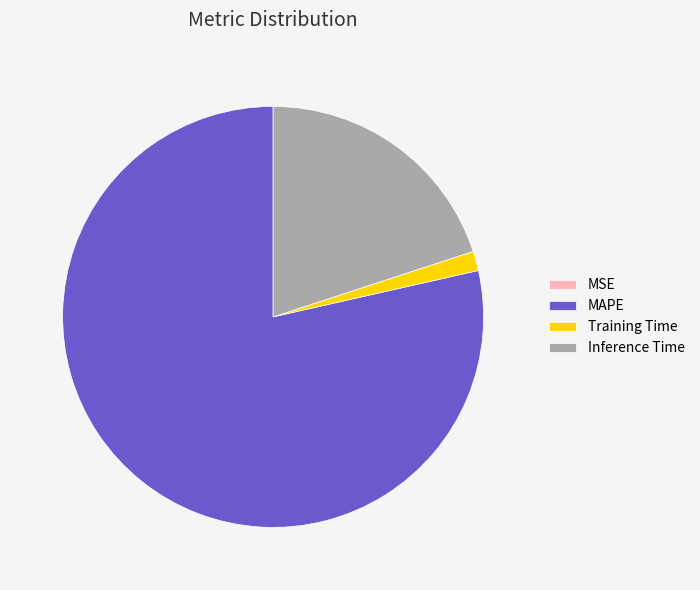

Which has a higher value, MAPE or Inference Time?

MAPE